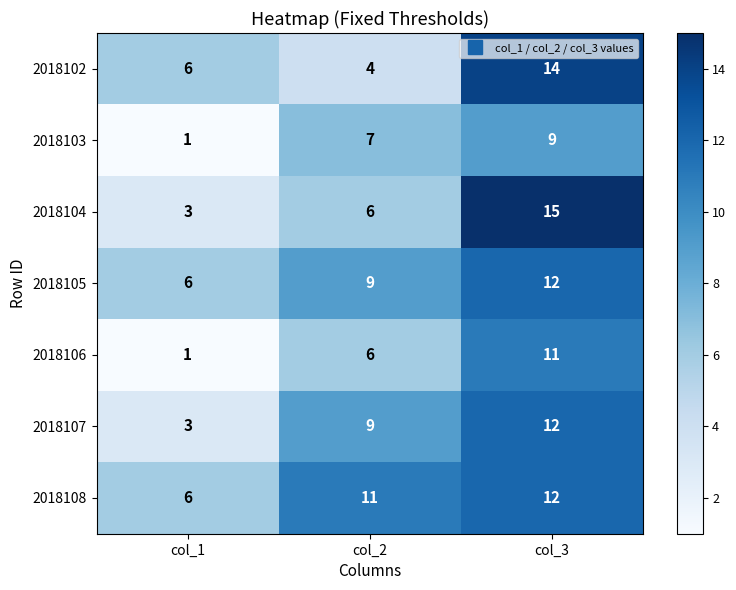

List the labels in order of 2018104 value, smallest first.

col_1, col_2, col_3